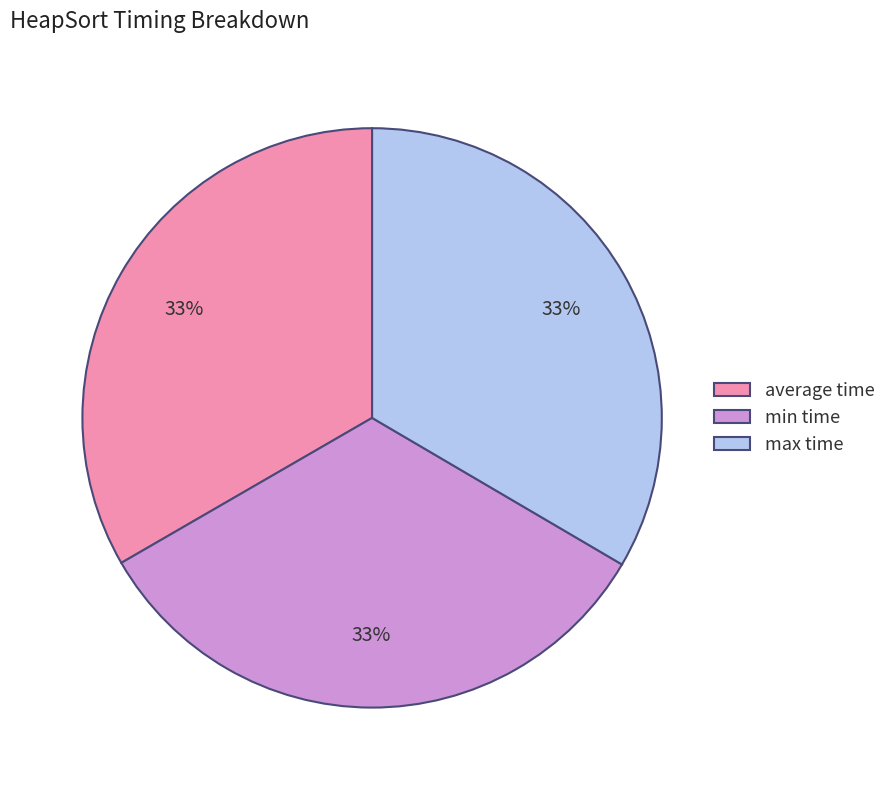

What percentage is the max time slice, to the nearest percent?

33%